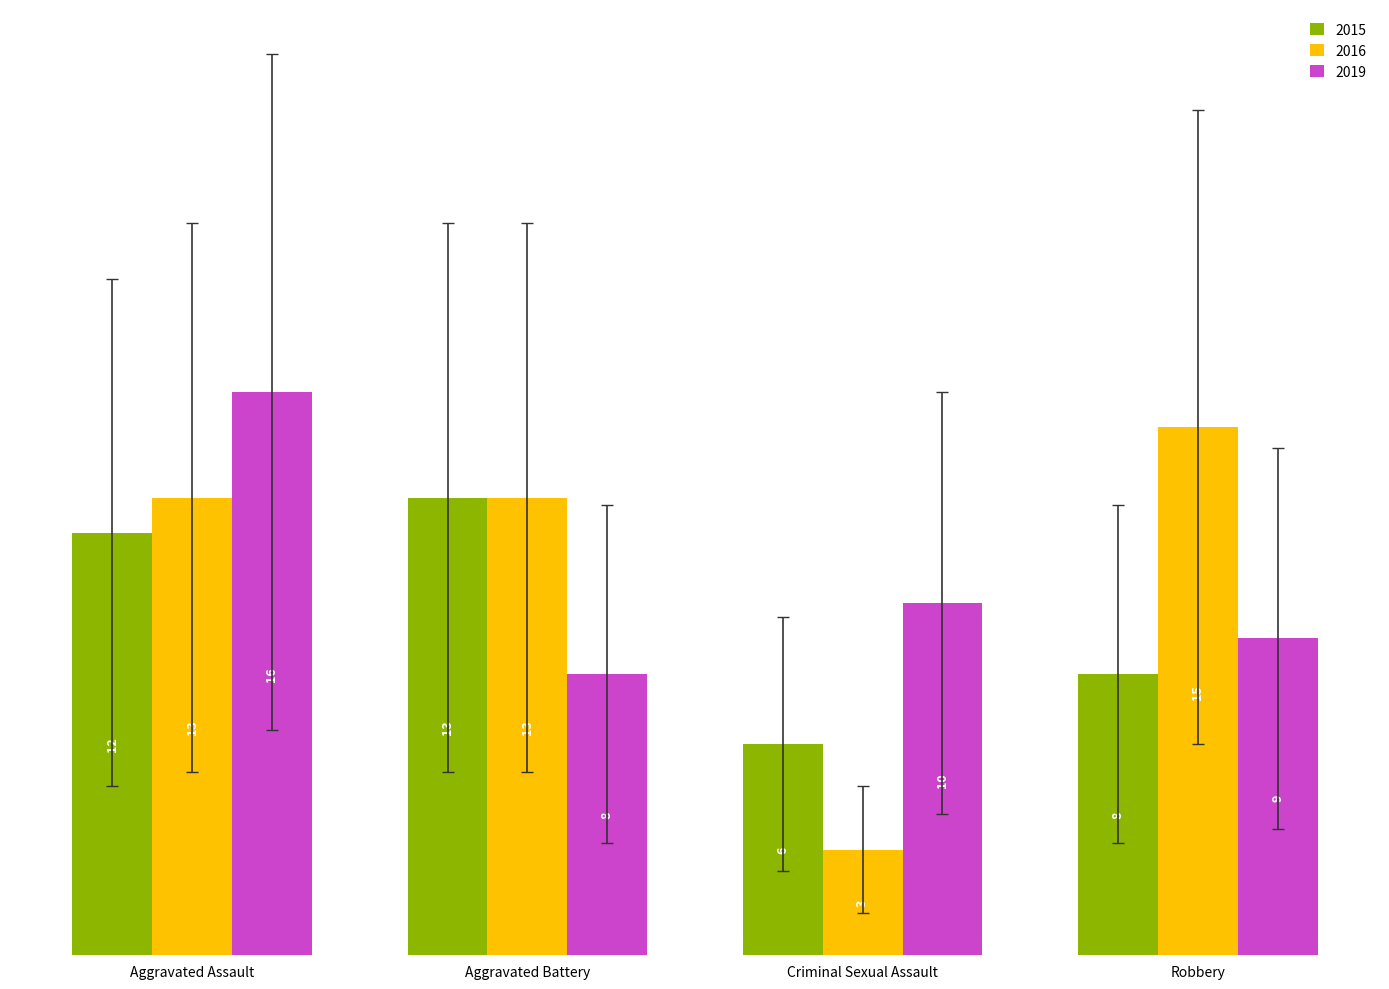

Are the bars horizontal?

No